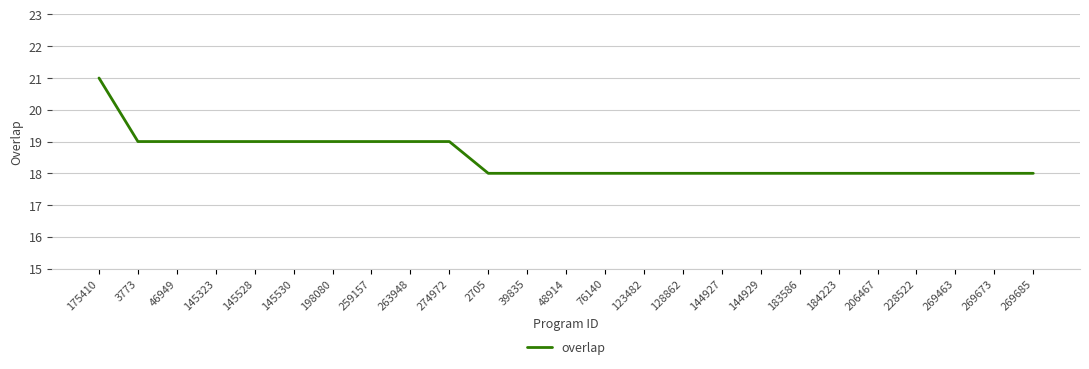

What position from the left is 145530?

6